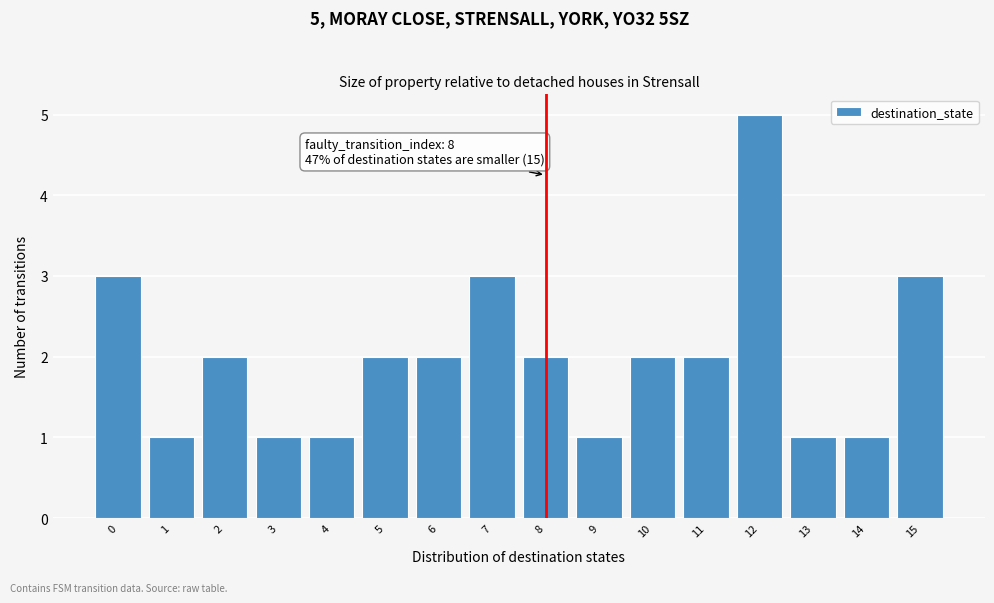

Over which range of the x-axis is the bar tallest?

11.5 to 12.5